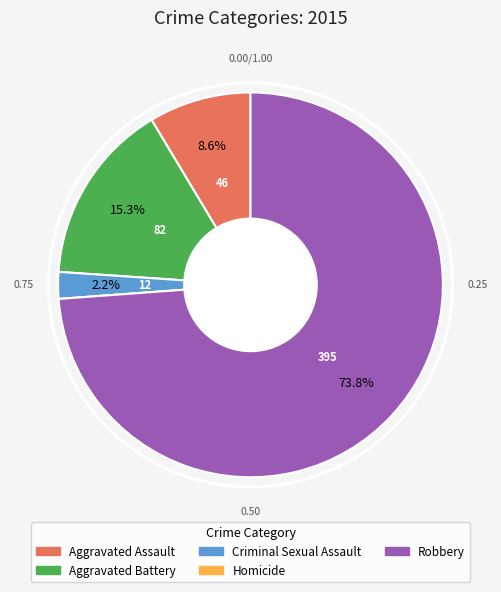

To the nearest percent, what is the difference between the largest and smallest slice percentages?

74%